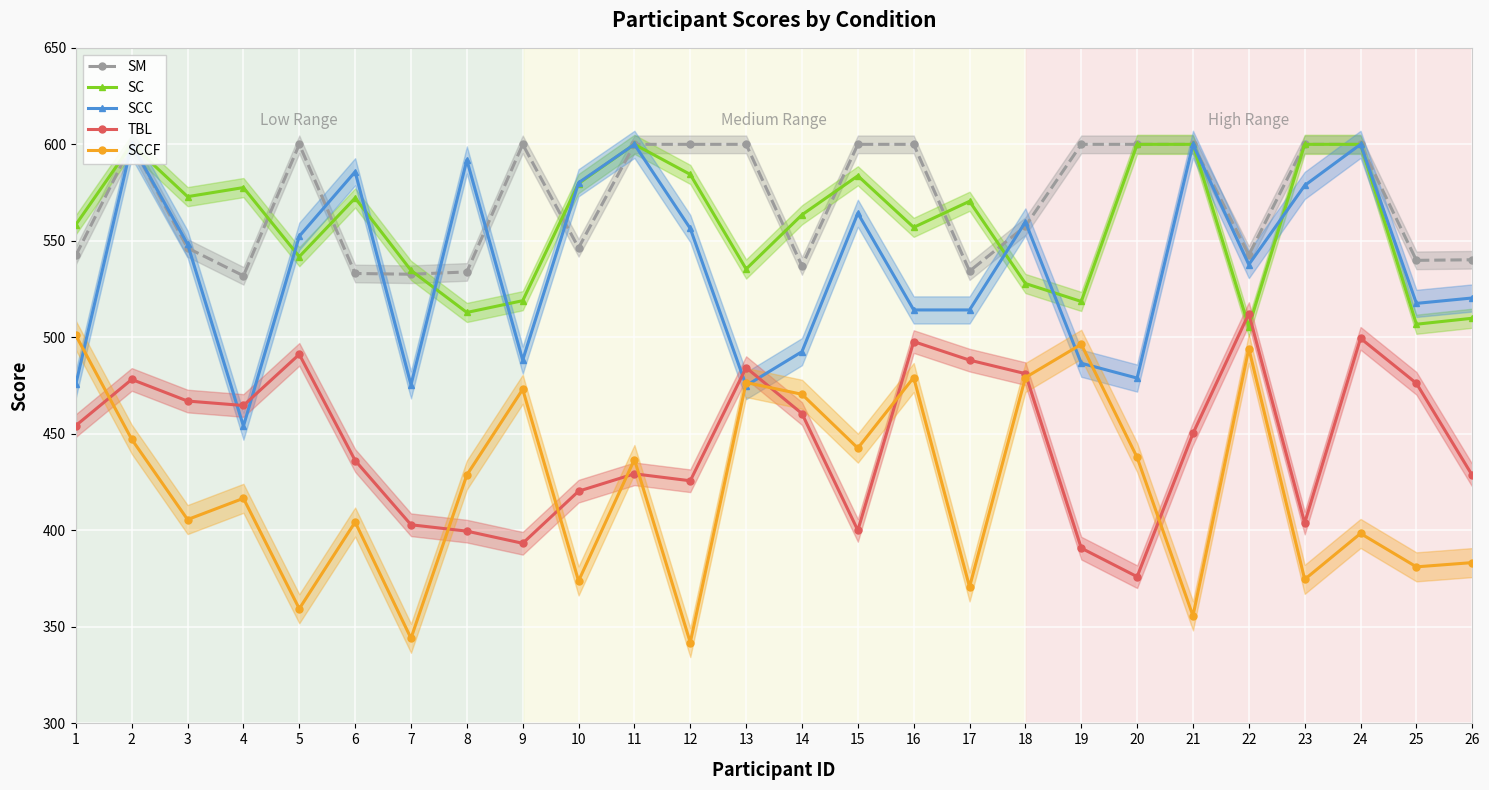

Where is the first local minimum for SCCF?

3